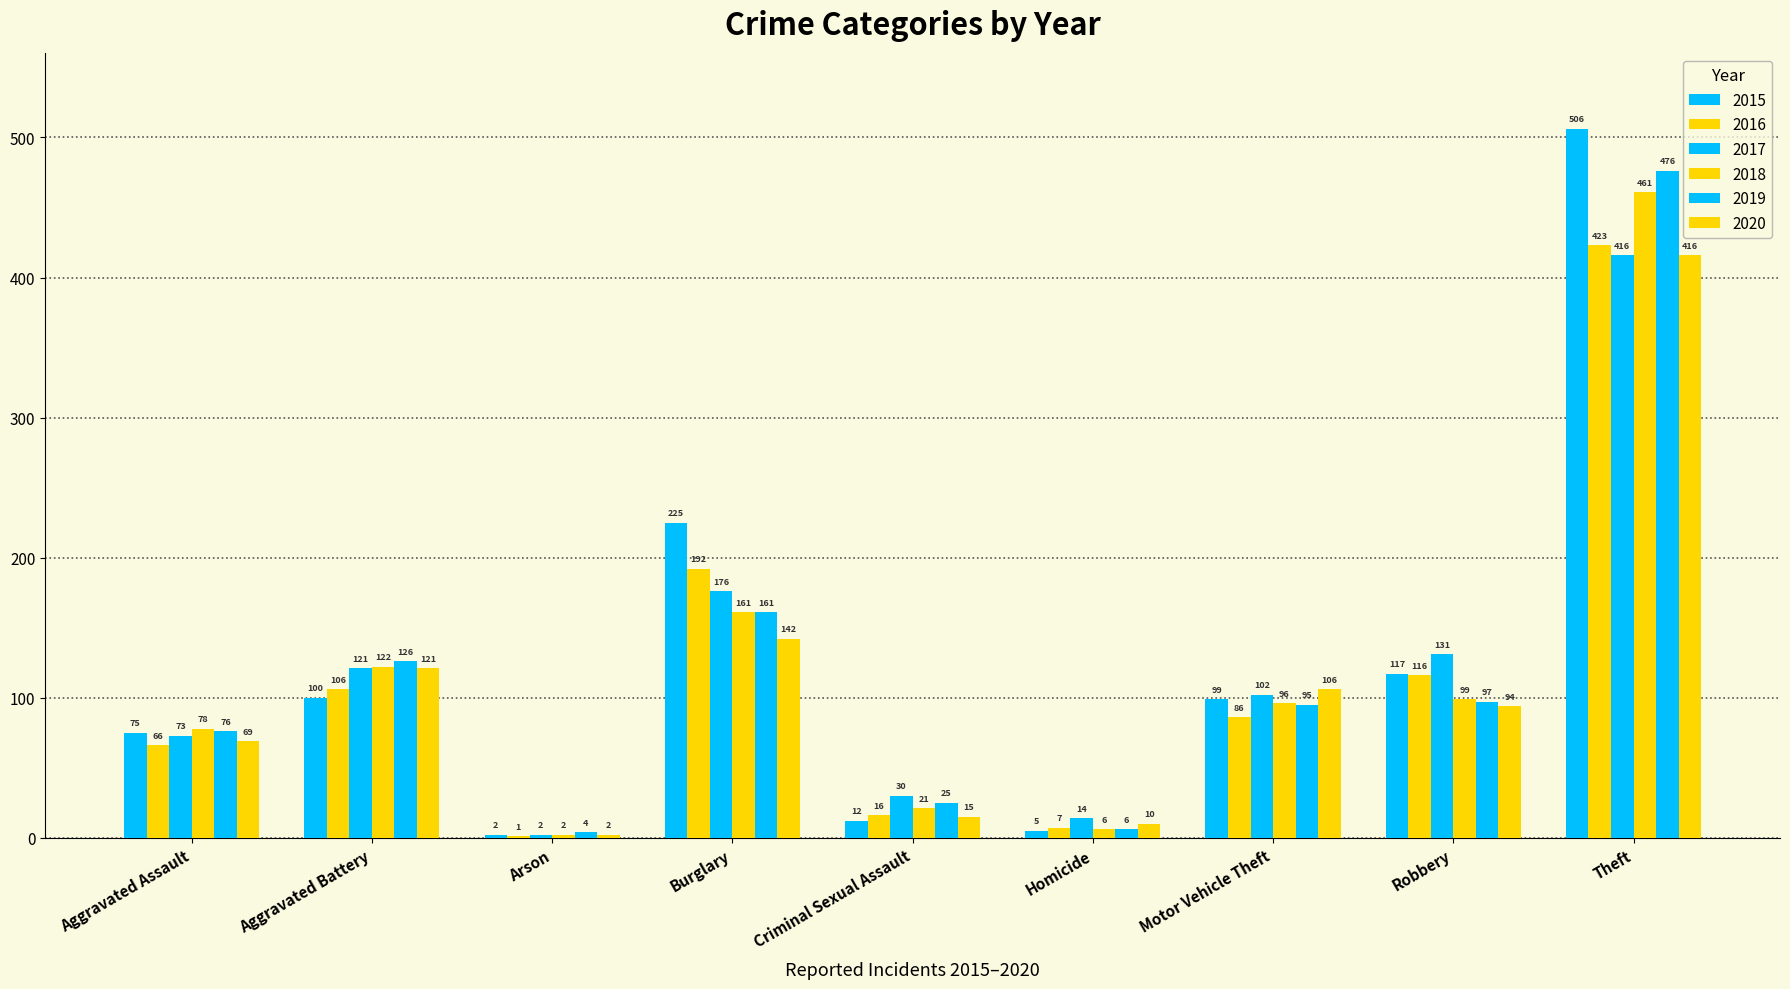

How many groups of bars are there?

9